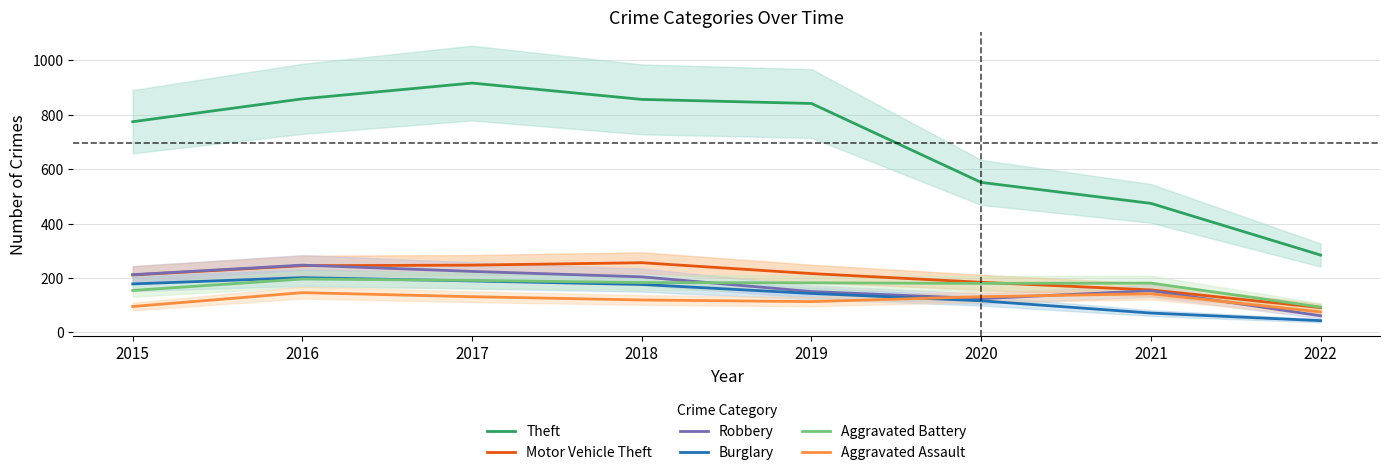

Between 2016 and 2017, which series saw the biggest shift?

Theft